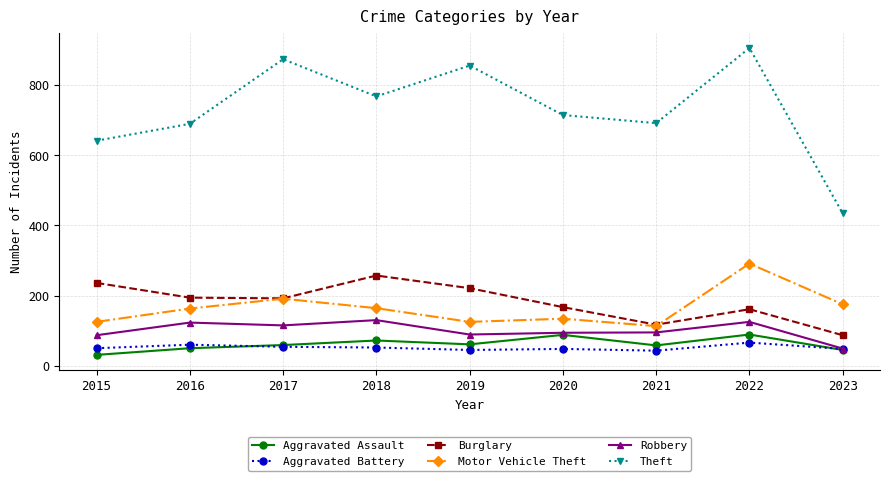

Where is the first local maximum for Burglary?

2018